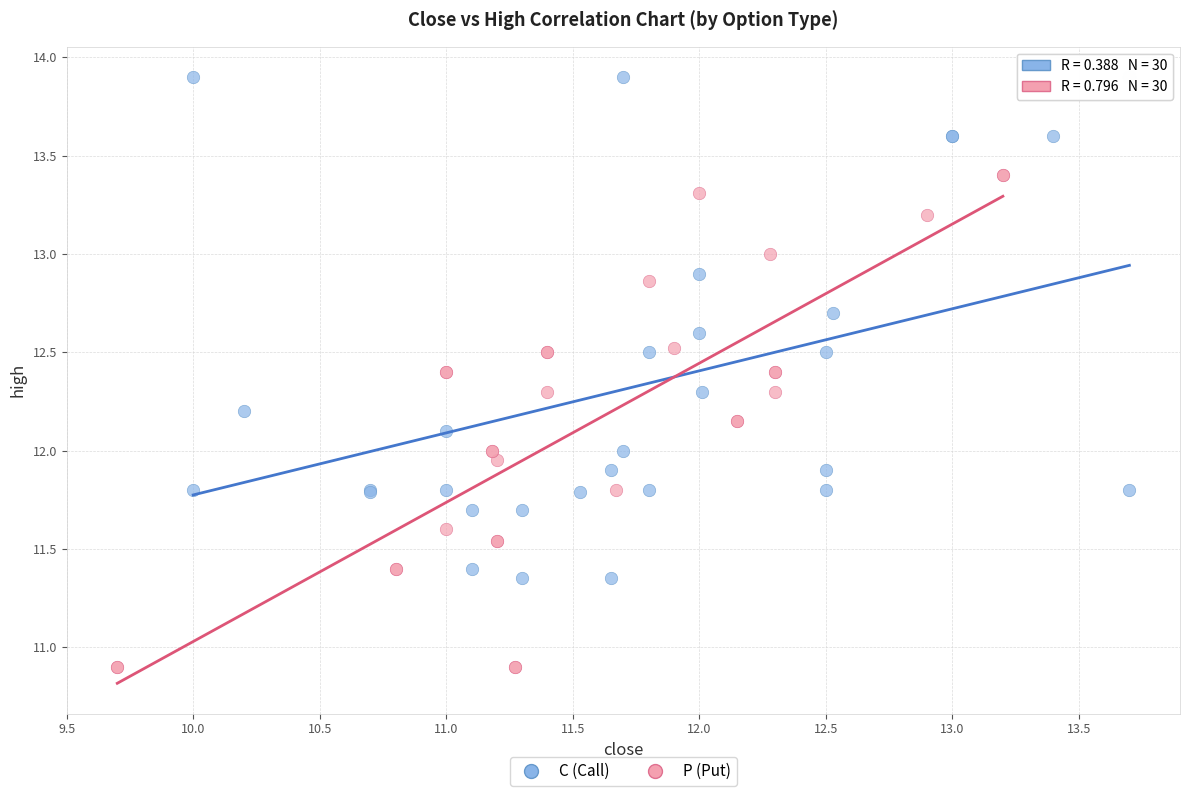

Which series has the widest spread of Y values?

C (Call)